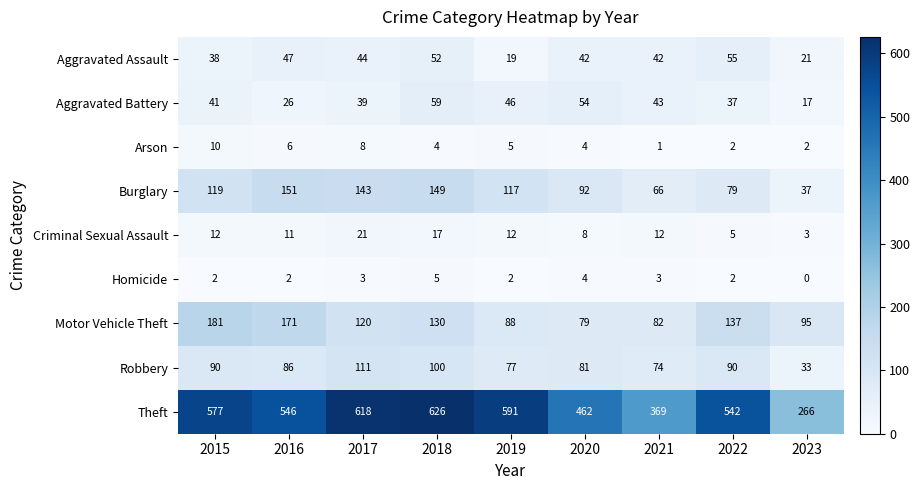

What is the maximum value shown in the chart?

626